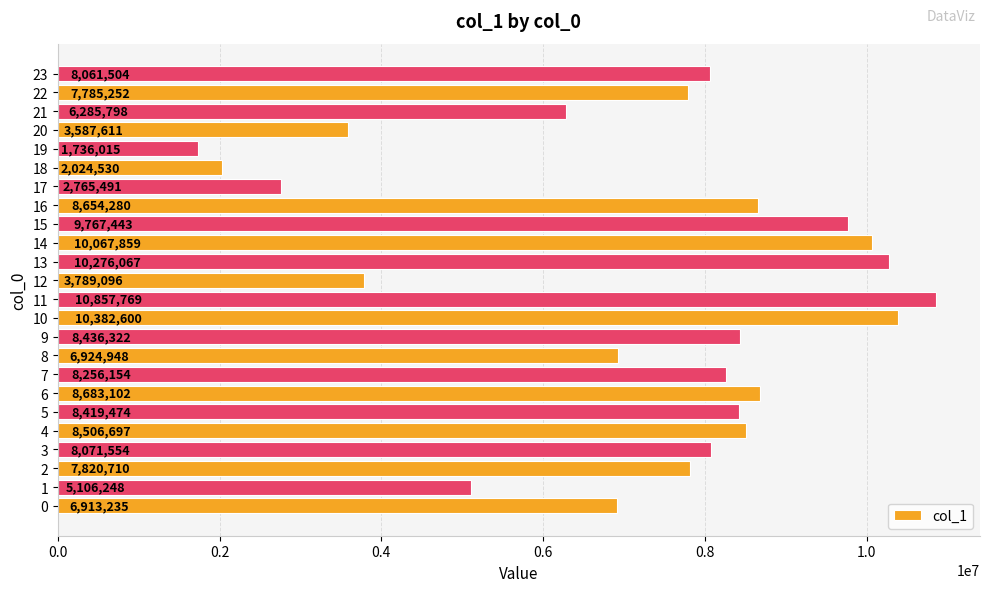

What is the approximate value at 11?

10857769